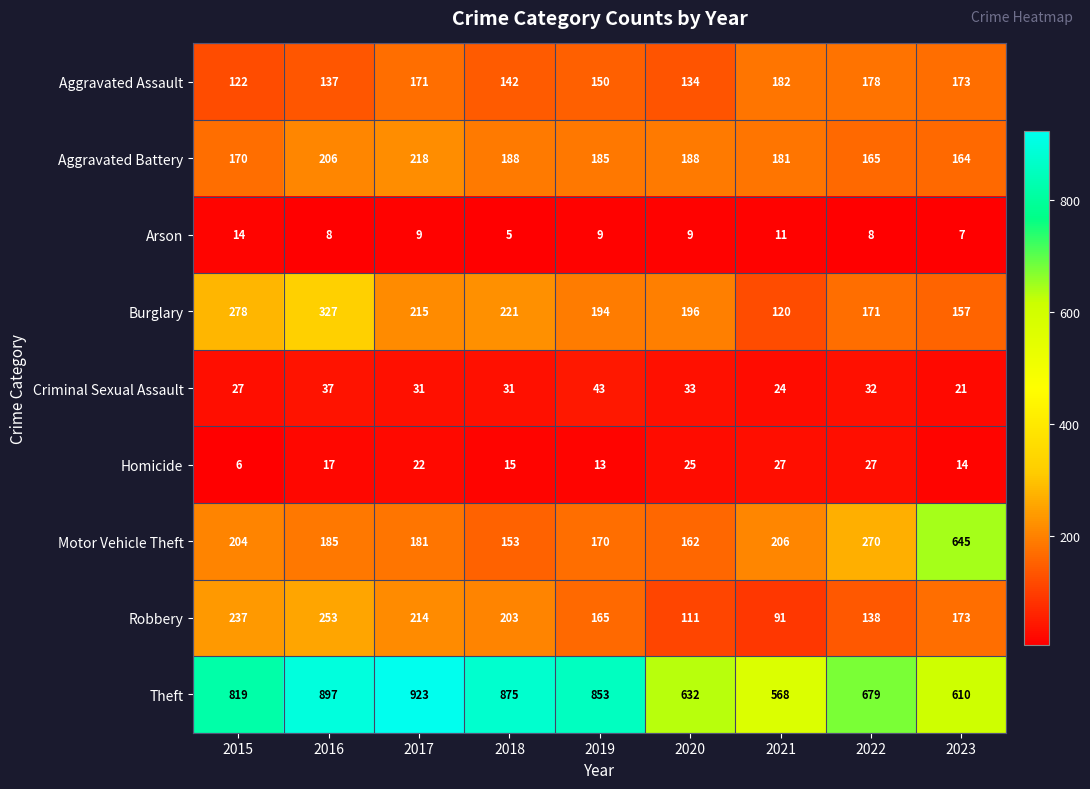

Which series has the widest spread of values?

Motor Vehicle Theft